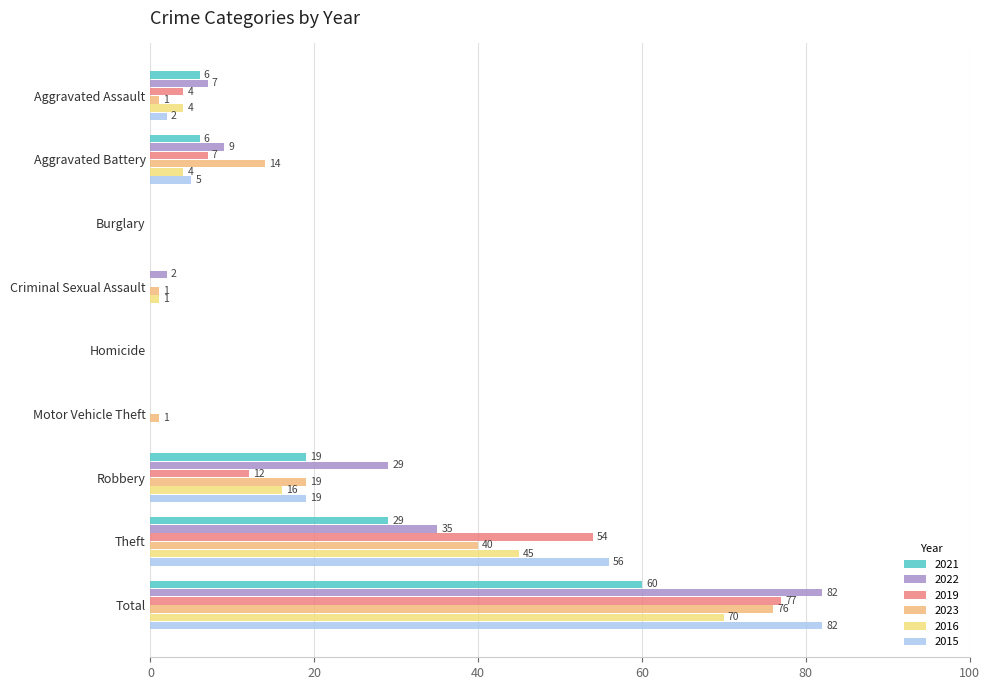

The 2016 series shows 7 at Robbery. True or false?

False